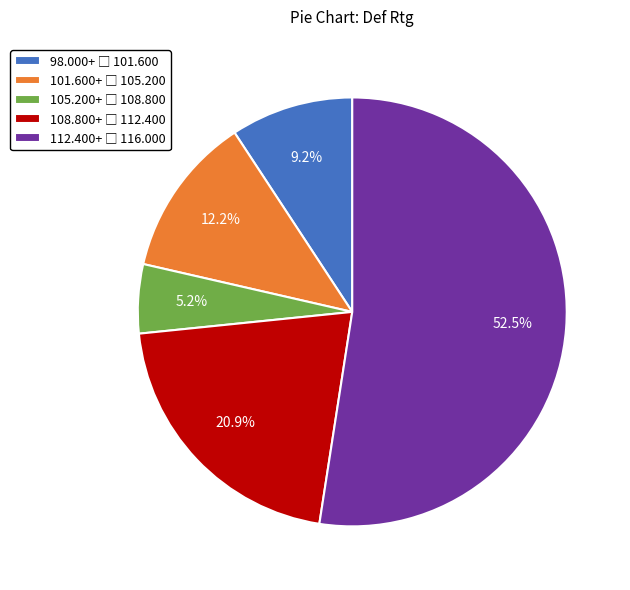

Does any single category account for the majority?

Yes